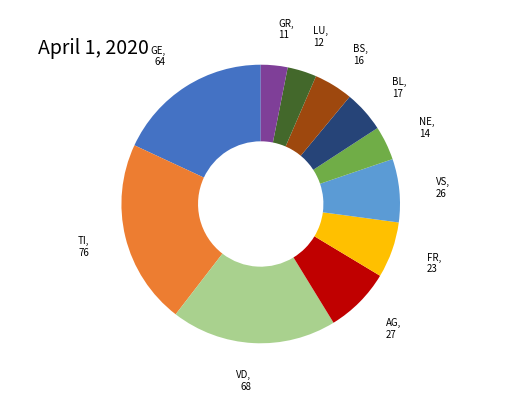

Is there a majority slice in this chart?

No